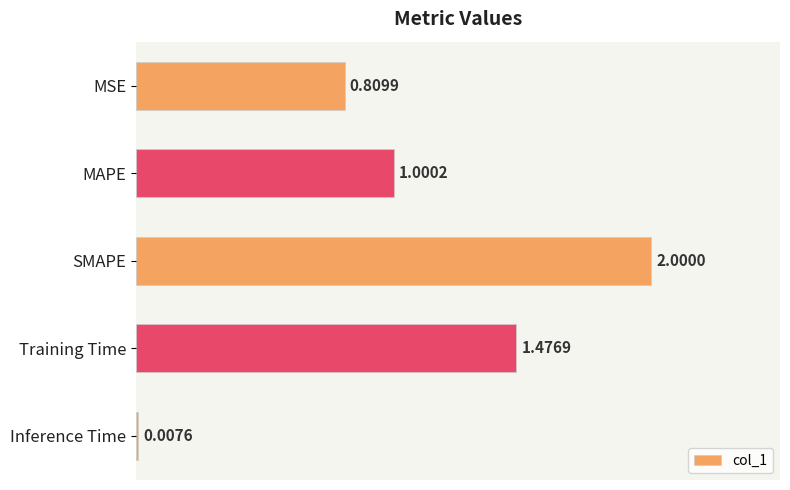

List the labels in order of value, largest first.

SMAPE, Training Time, MAPE, MSE, Inference Time